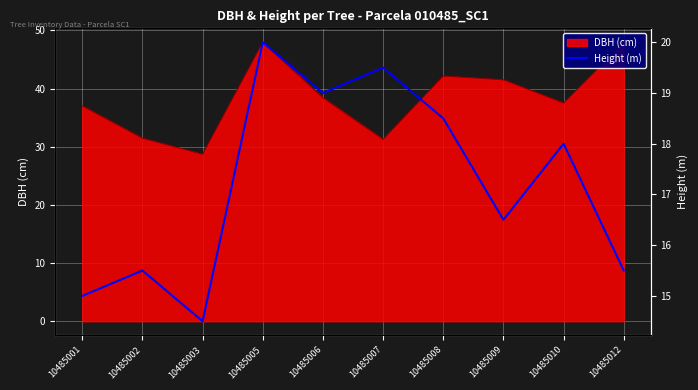

Where is the first local maximum?

10485002